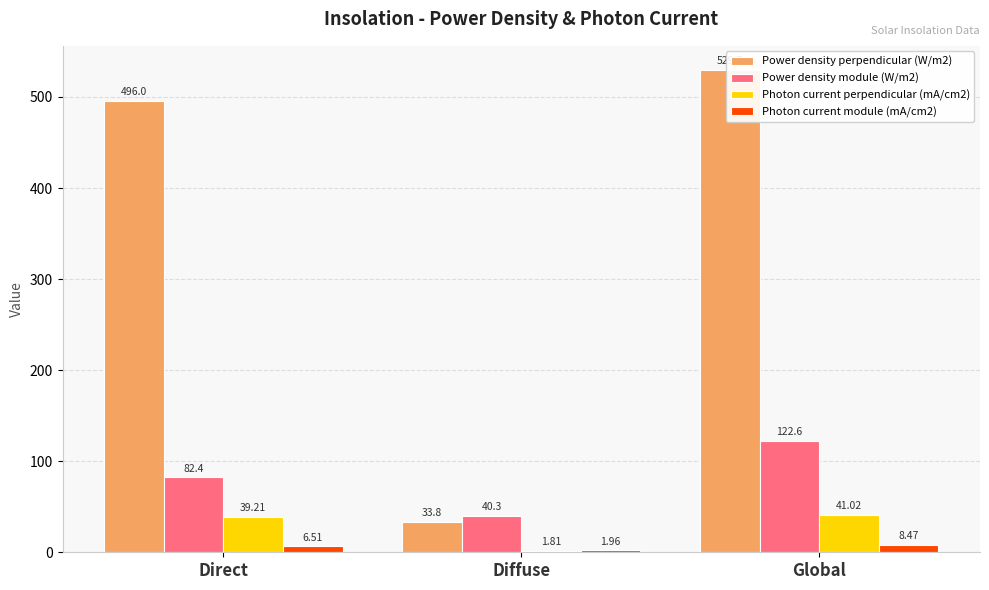

Is it true that Photon current perpendicular (mA/cm2) equals 59.5 at Direct?

False